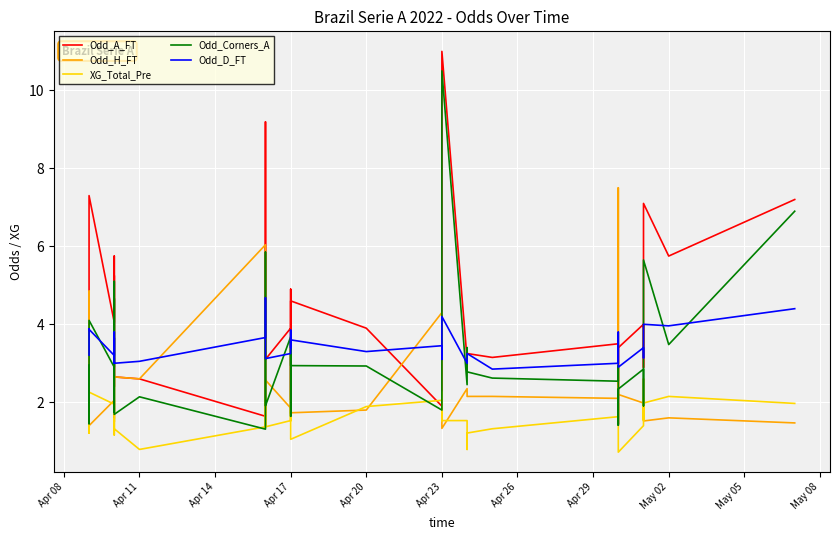

Which series has the largest range (max minus min)?

Odd_A_FT